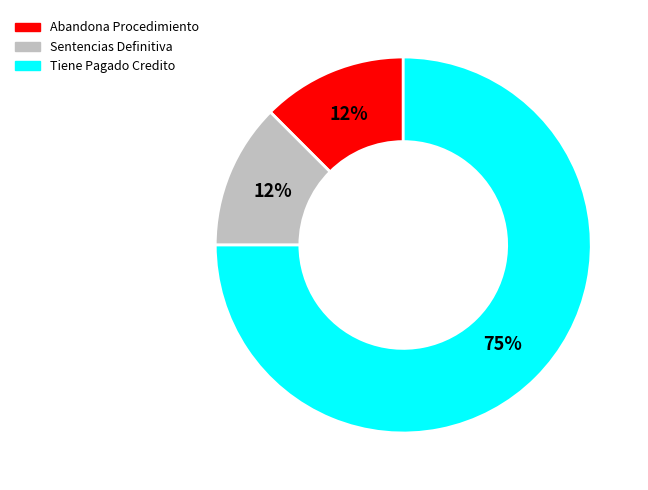

How many segments does this pie chart have?

3